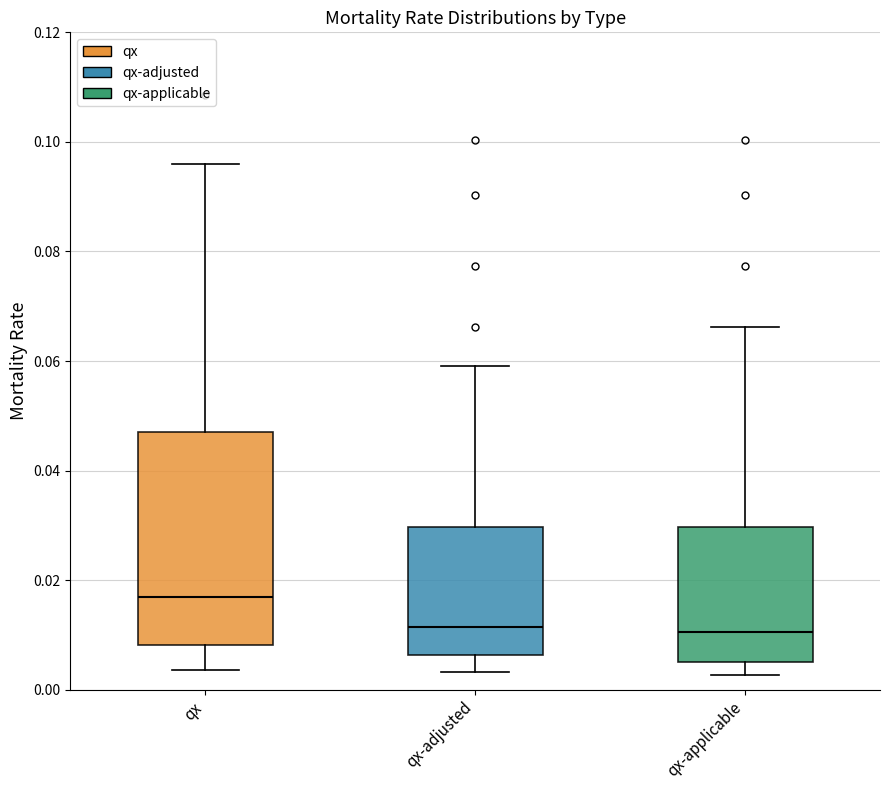

Reading left to right, transcribe this box plot: for each box, give where its median line is, the range the box spans, and where its two whiskers end, as read against the y-axis. The values are not printed on the chart, so give them approximately, as read against the axis.

qx: median 0.016, box 0.008 to 0.046, whiskers 0.004 to 0.096
qx-adjusted: median 0.012, box 0.006 to 0.030, whiskers 0.004 to 0.060
qx-applicable: median 0.010, box 0.006 to 0.030, whiskers 0.002 to 0.066